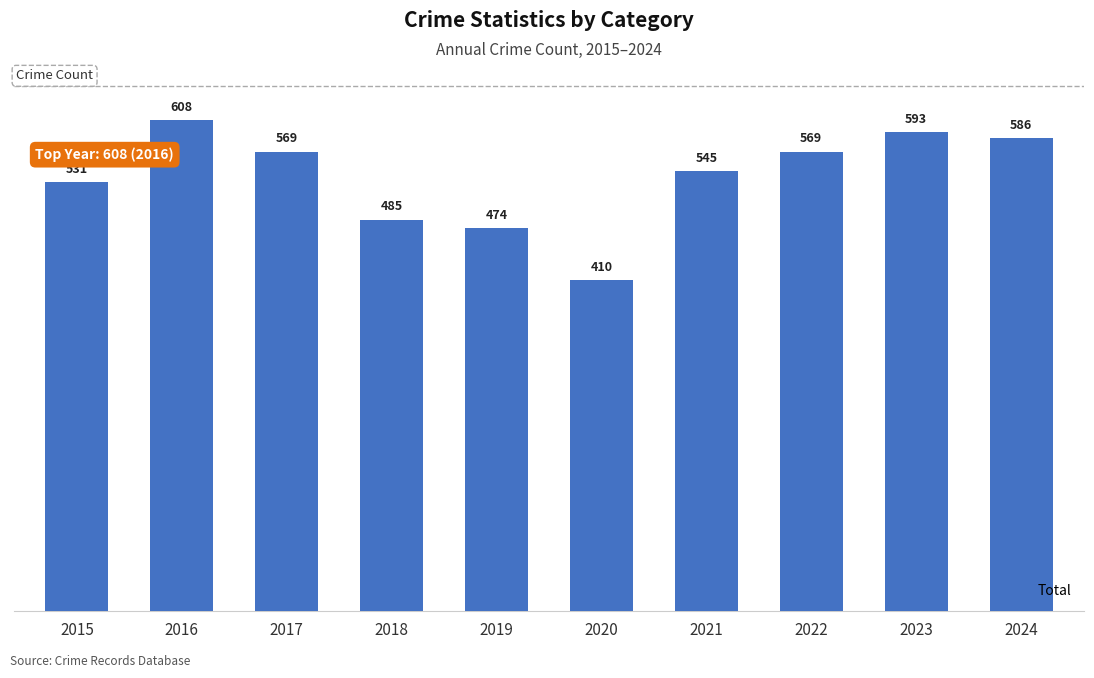

At which label is the value closest to 509?

2015